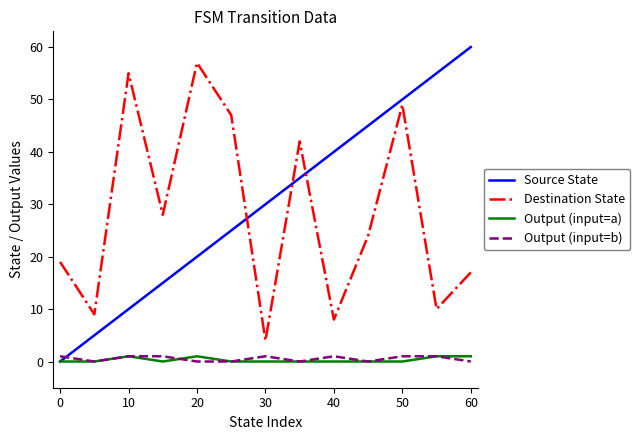

After their last crossing, which series has the higher values: Output (input=b) or Source State?

Source State